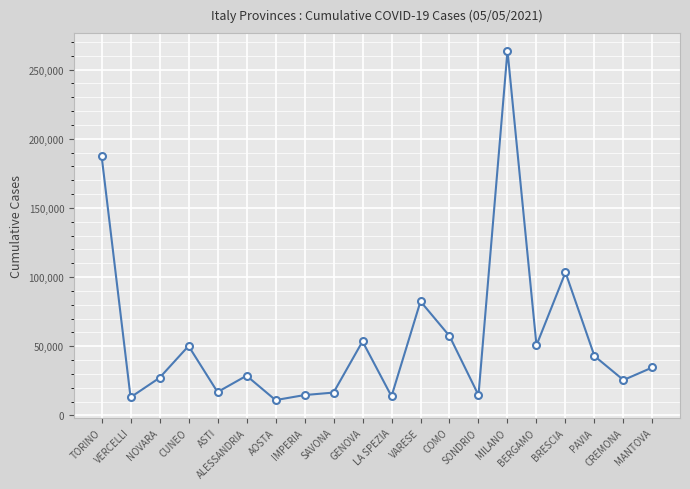

How many data points are less than 34673?

10